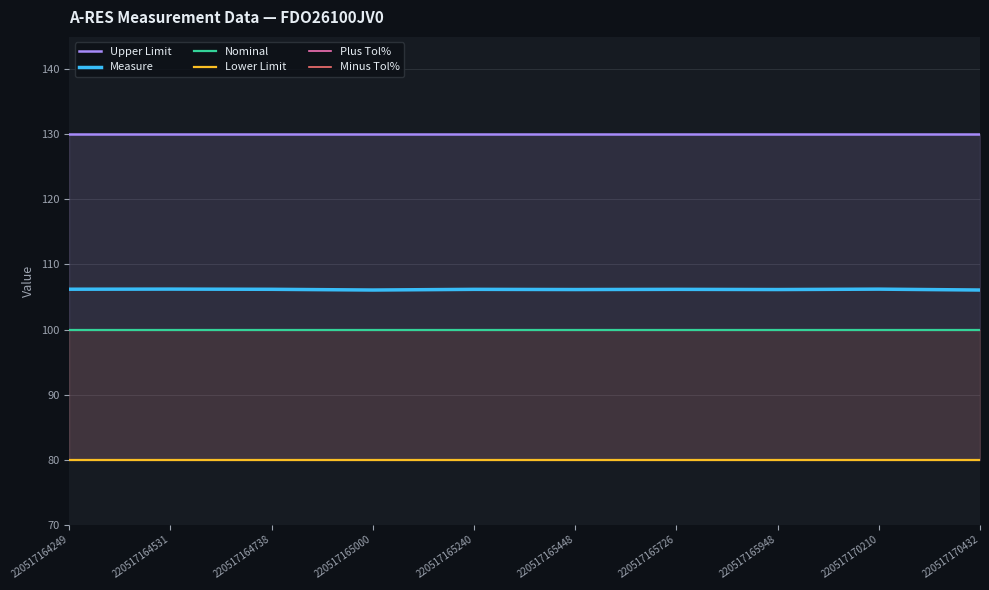

How many lines are shown in the chart?

6